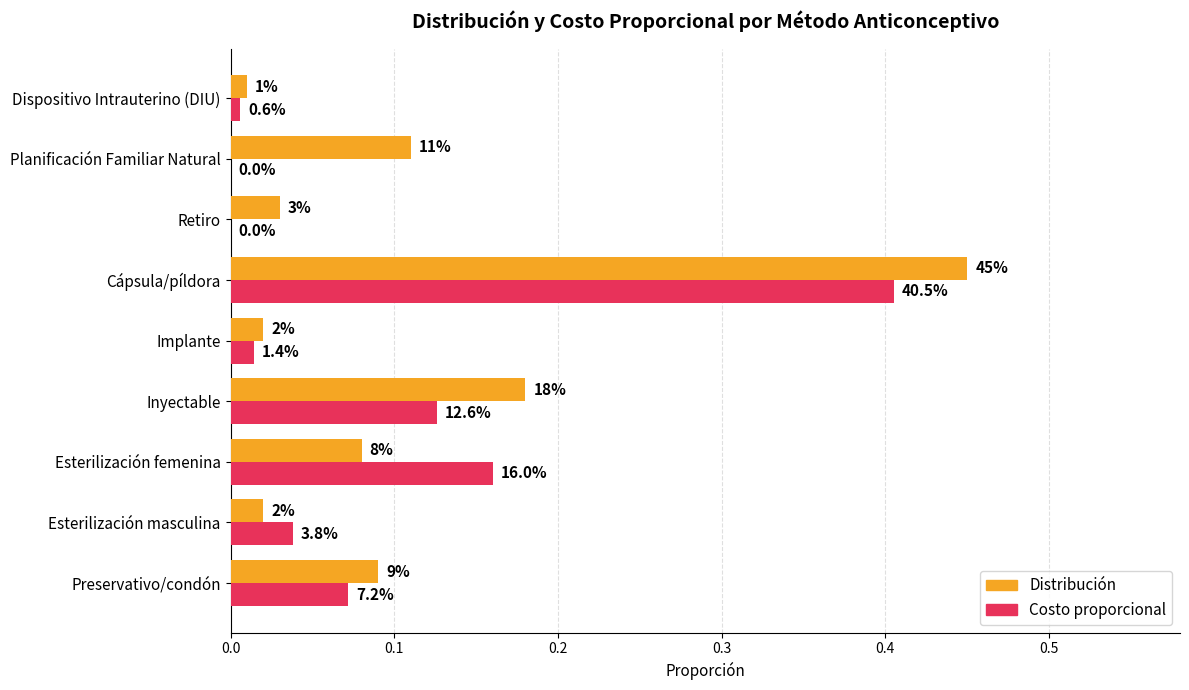

Which series has the largest total across all categories?

Distribución